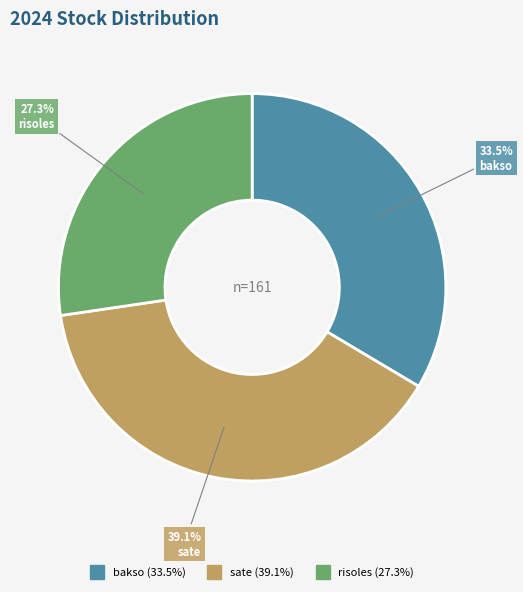

What is the largest slice in the pie chart?

sate